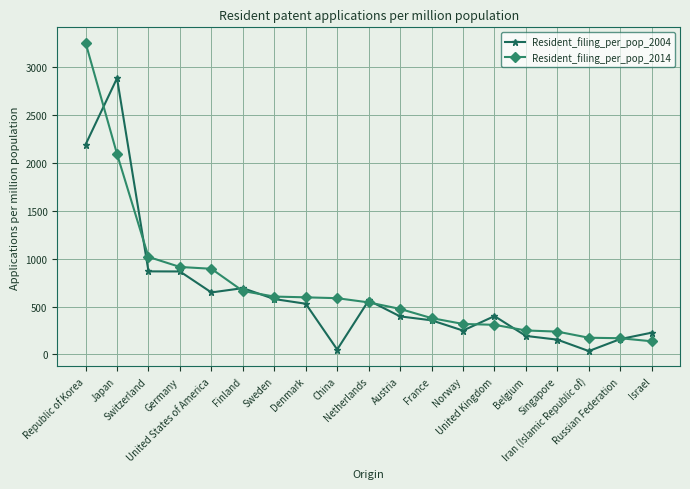

What is the spread (max minus min) of values at Austria?

78